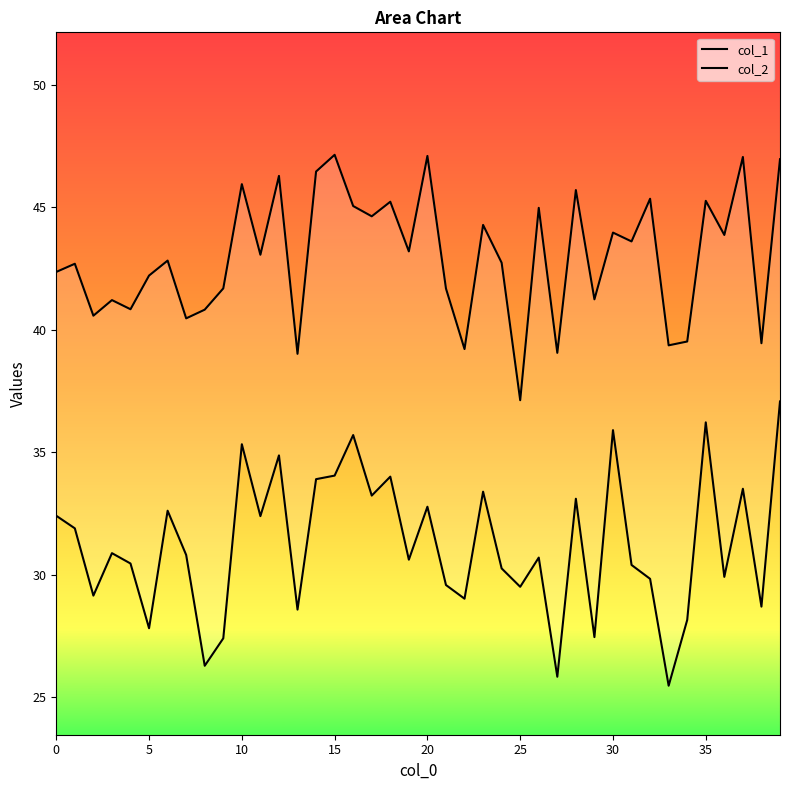

Which label corresponds to the smallest value in the chart?

33